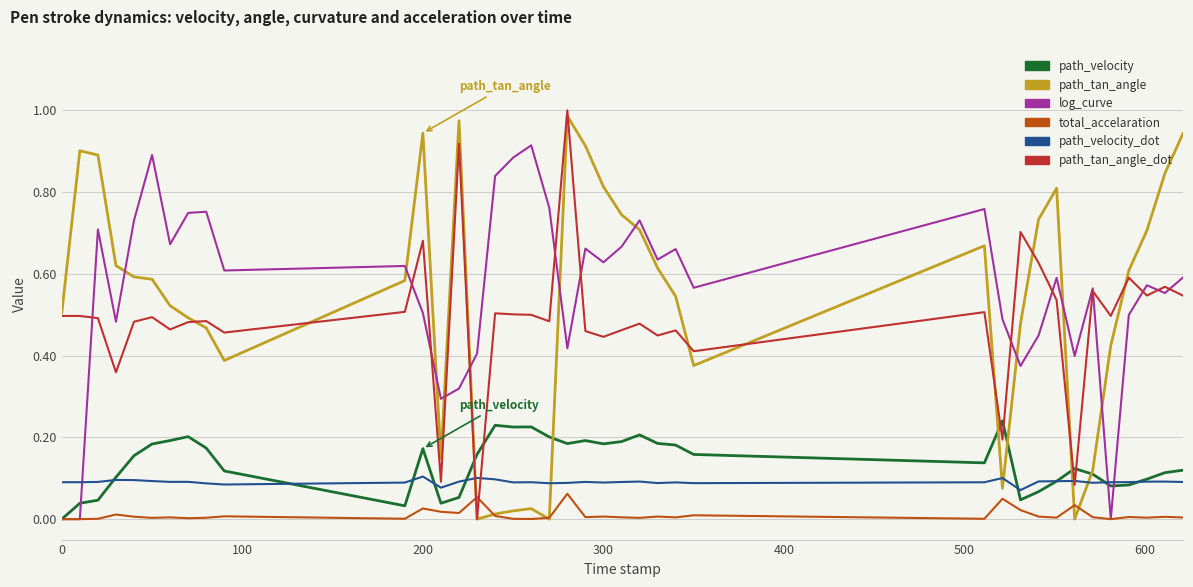

True or false: log_curve and path_tan_angle_dot intersect in this chart.

True